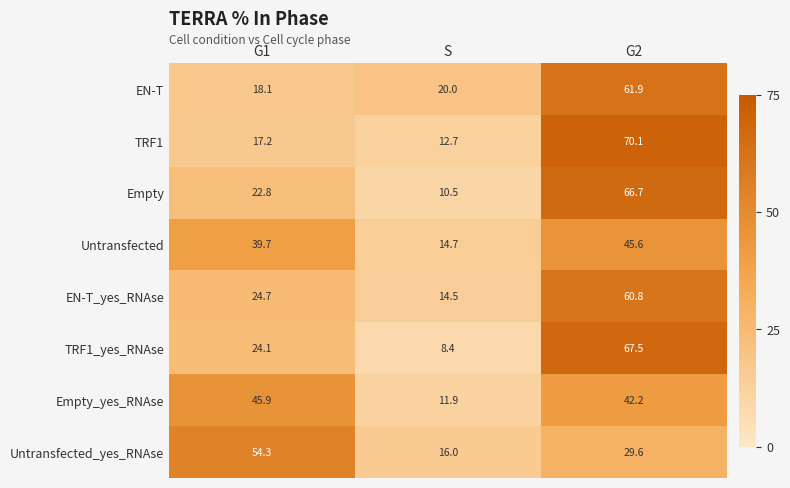

What is the difference between the maximum and minimum values in the Untransfected series?

30.9